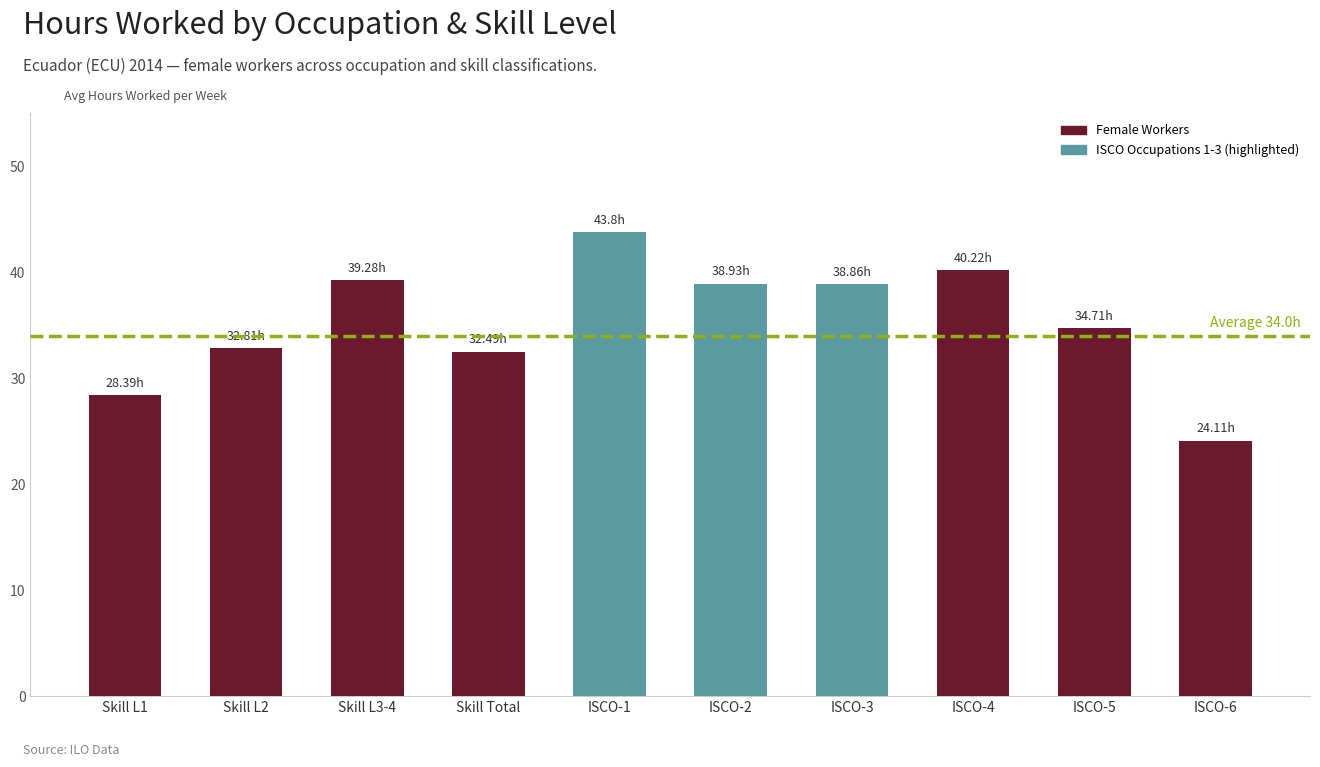

What value does the data have at Skill L3-4?

39.3